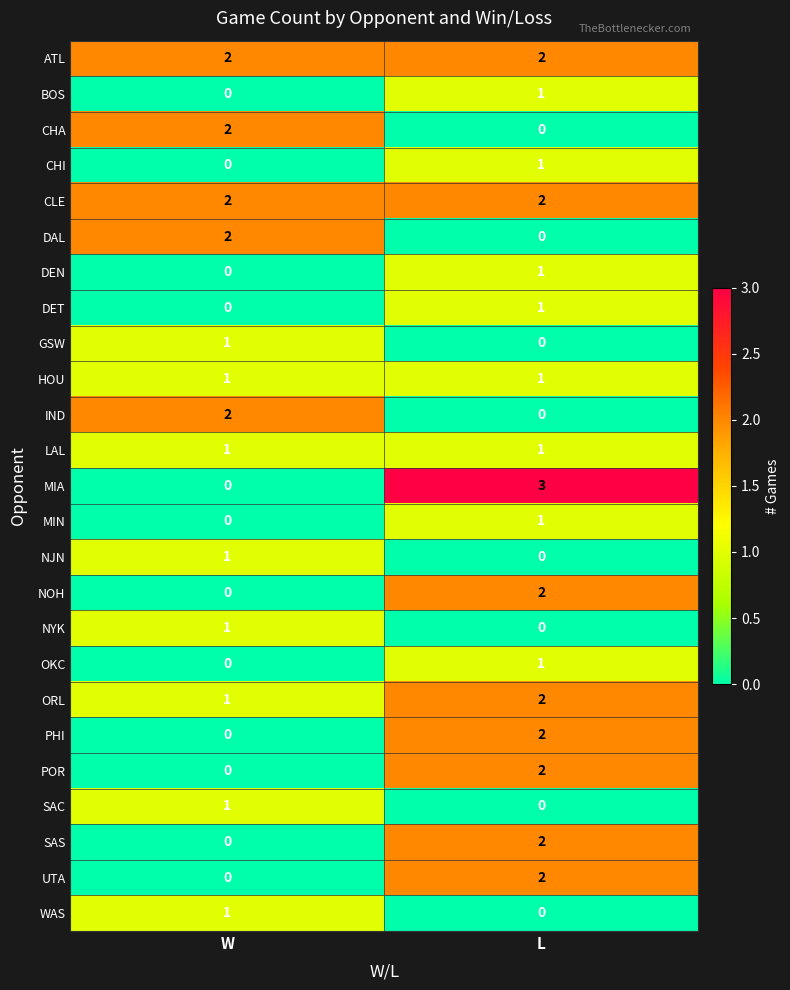

How many distinct data groups are displayed?

25